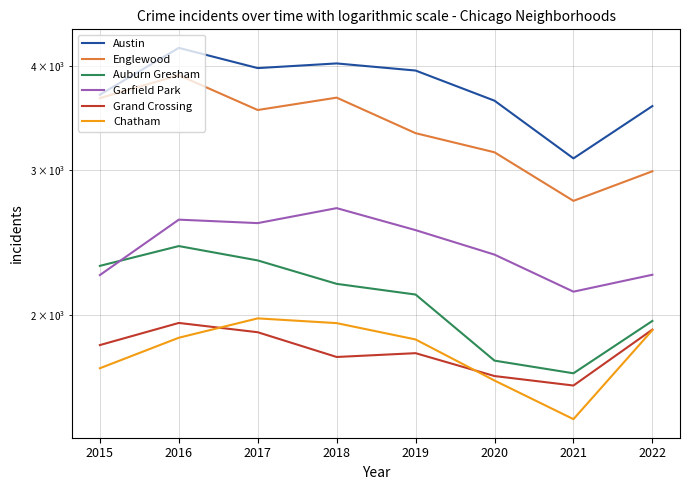

What is the difference between the Austin values at 2017 and 2016?

230